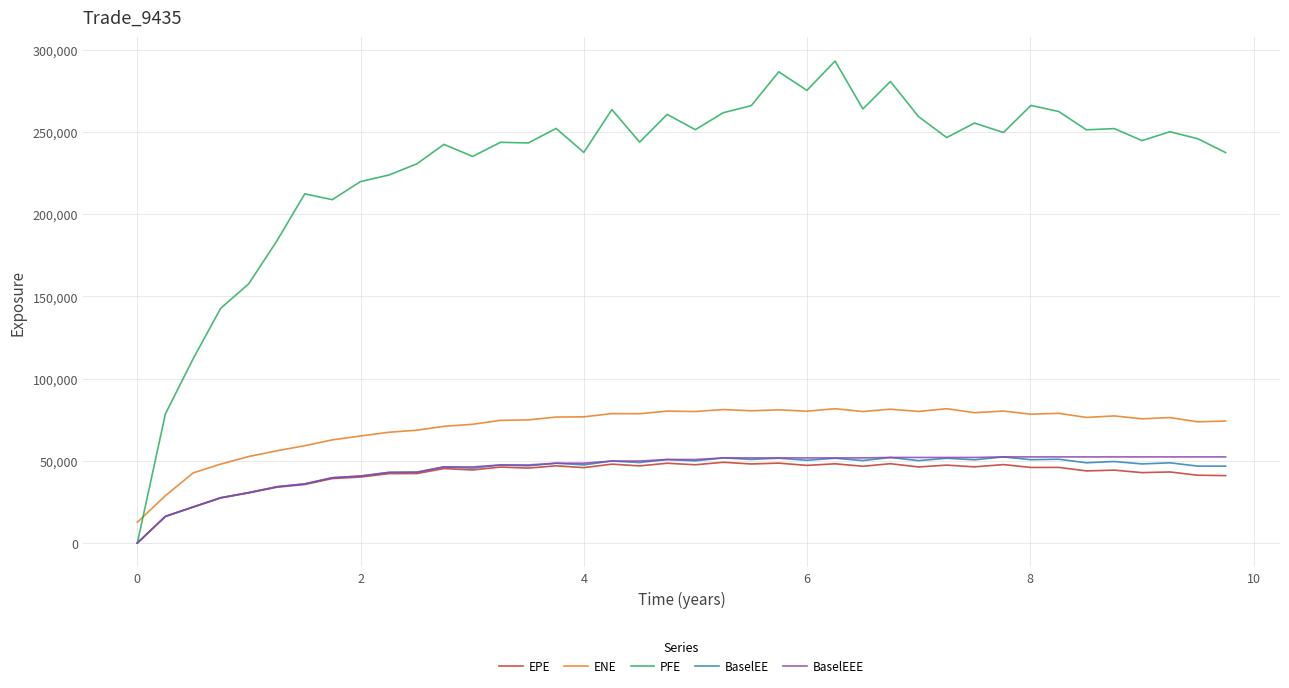

What is the difference between the second highest and second lowest values in the BaselEEE series?

36187.8